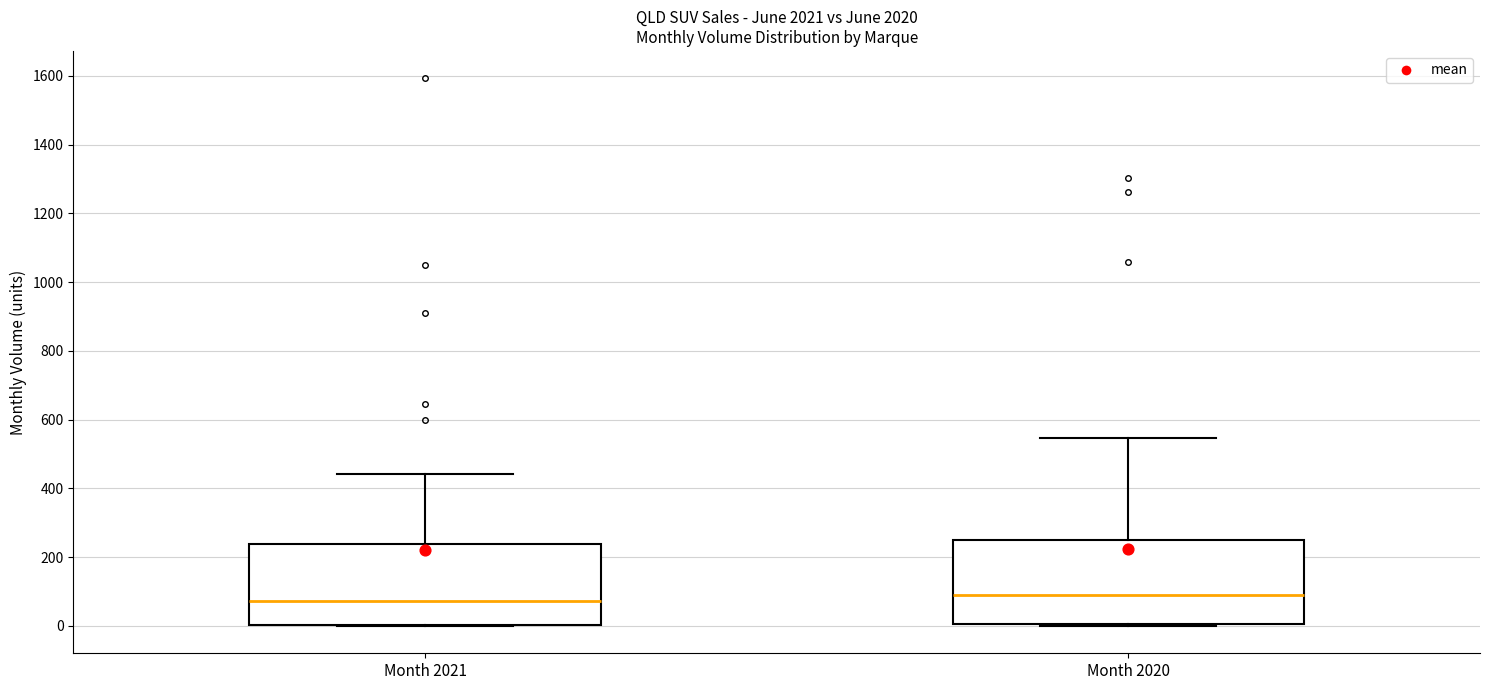

Reading left to right, transcribe this box plot: for each box, give where its median line is, the range the box spans, and where its two whiskers end, as read against the y-axis. The values are not printed on the chart, so give them approximately, as read against the axis.

Month 2021: median 80, box 0 to 240, whiskers 0 to 440
Month 2020: median 100, box 0 to 260, whiskers 0 to 540